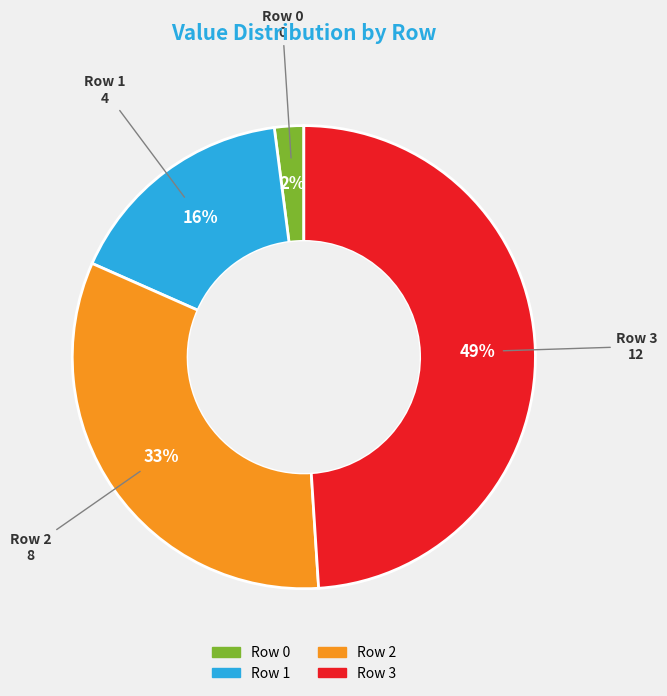

Between Row 0 and Row 2, which is larger?

Row 2